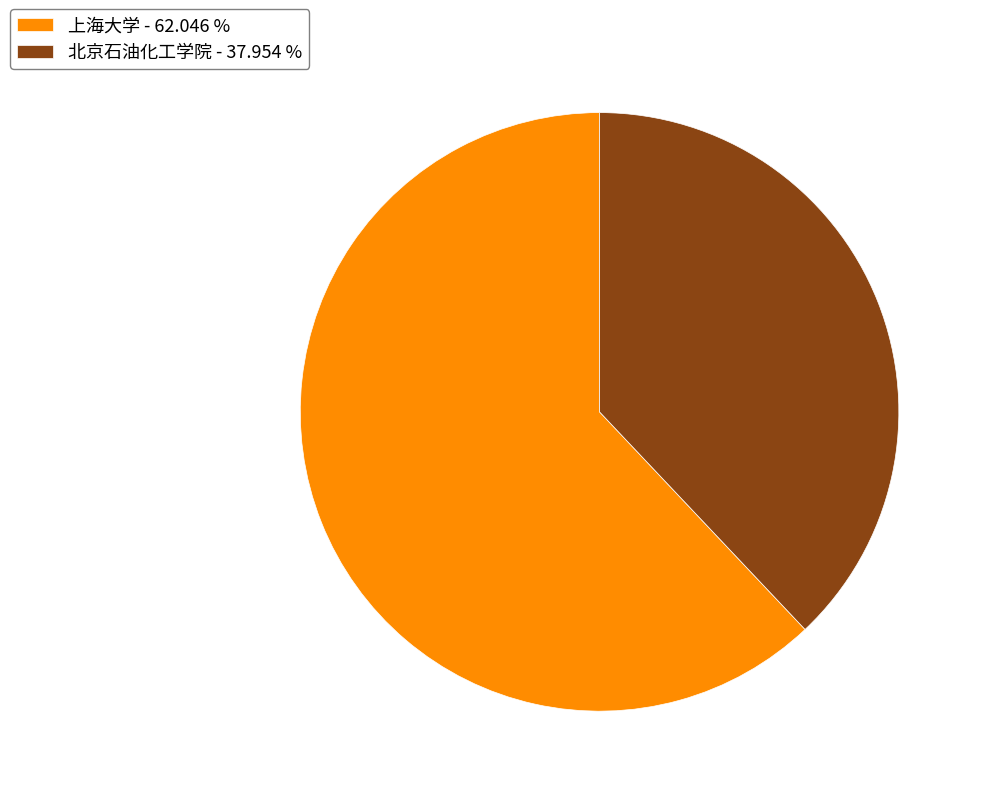

Between 上海大学 - 62.046 % and 北京石油化工学院 - 37.954 %, which is larger?

上海大学 - 62.046 %